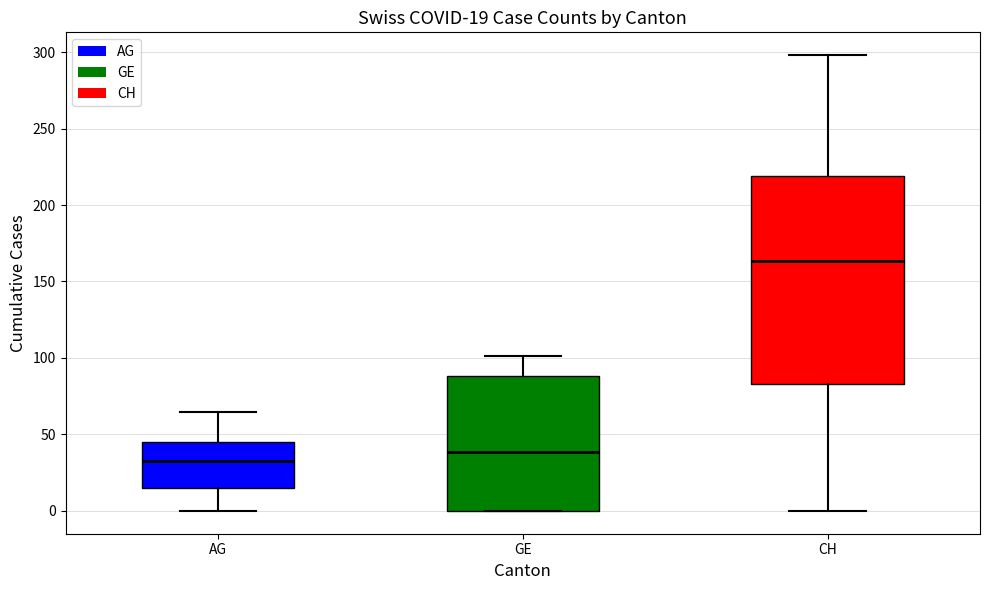

Which box is the tallest, from its lower edge to its upper edge?

CH